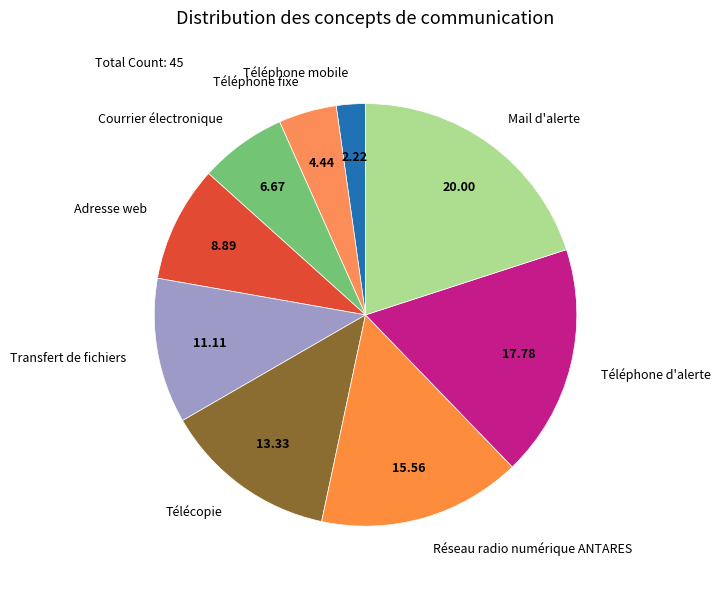

Is there a majority slice in this chart?

No